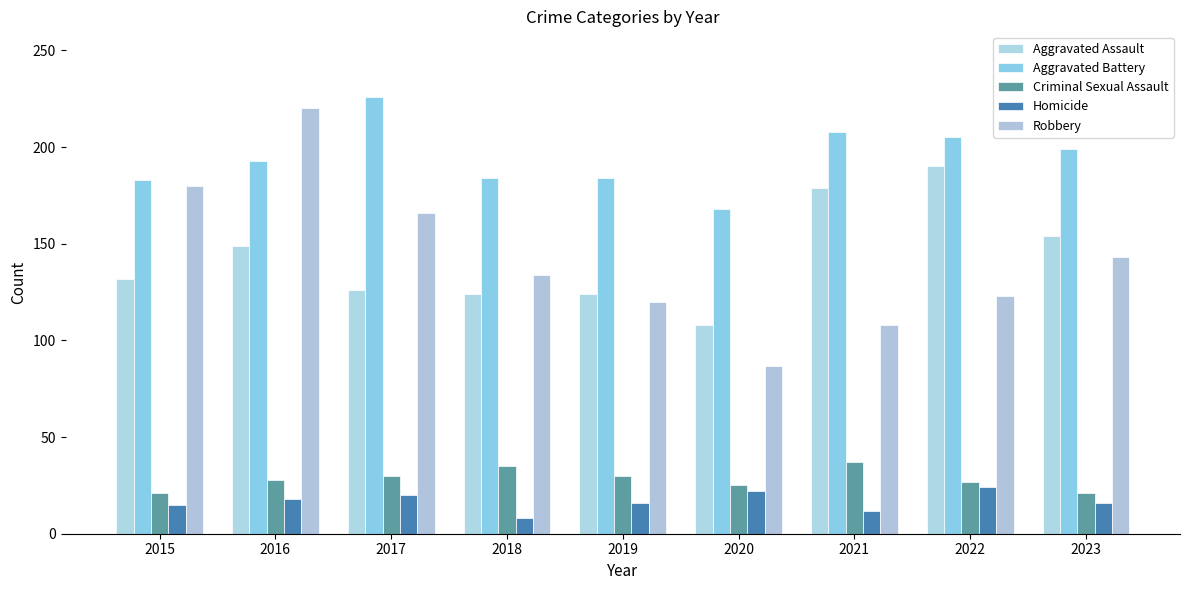

Count the Criminal Sexual Assault values in the range 25 to 30.

5